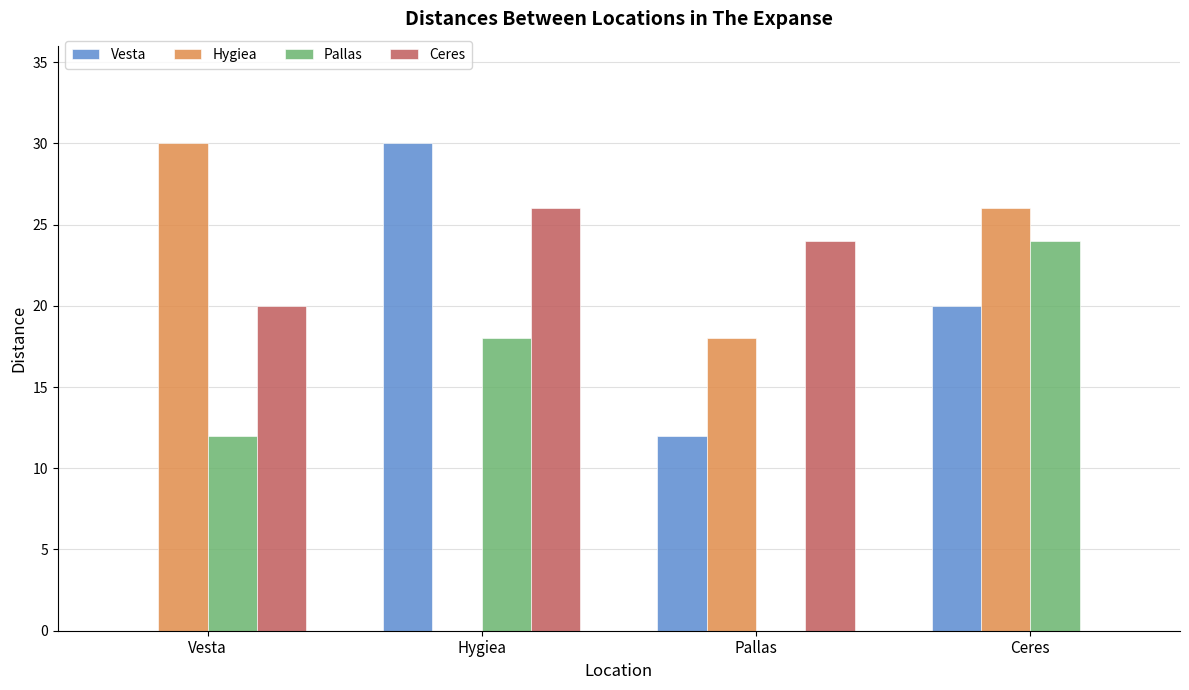

What is the total value across all series at Vesta?

62